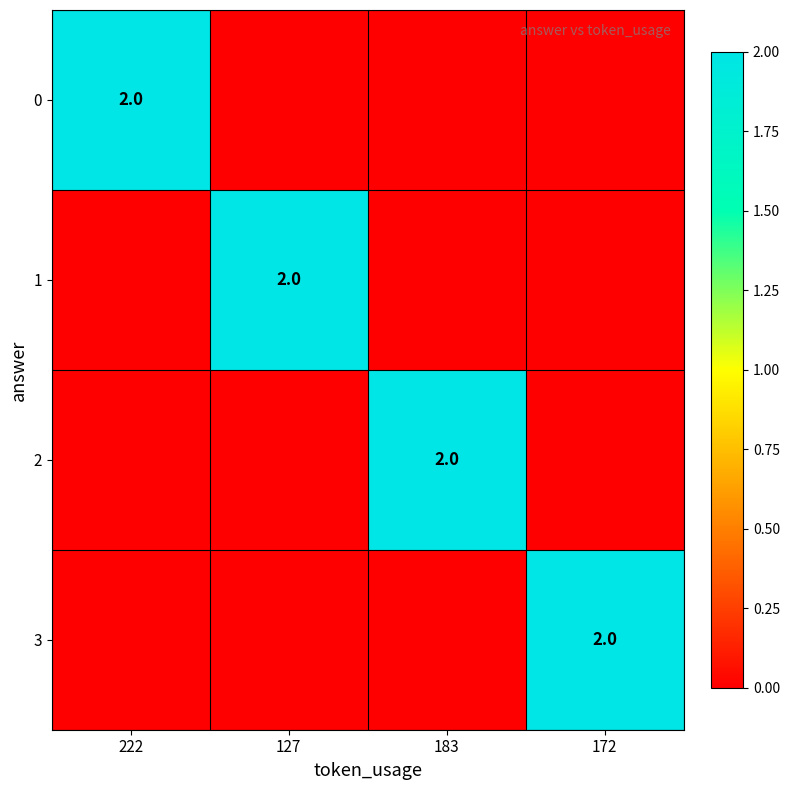

The 0 series shows 1 at 222. True or false?

False